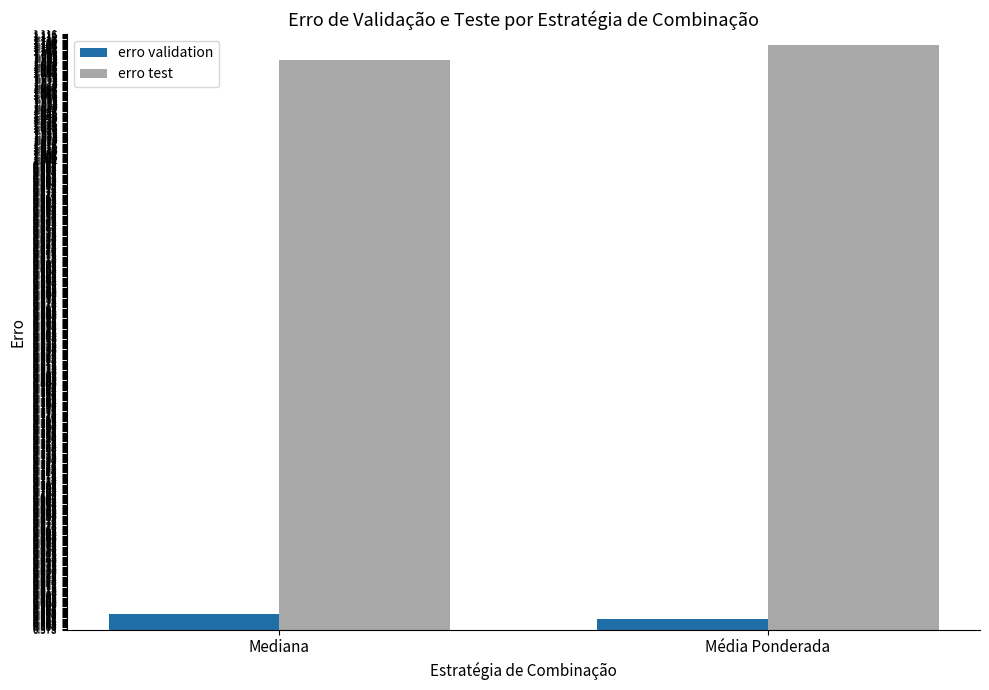

Between Mediana and Média Ponderada, which series saw the biggest shift?

erro test